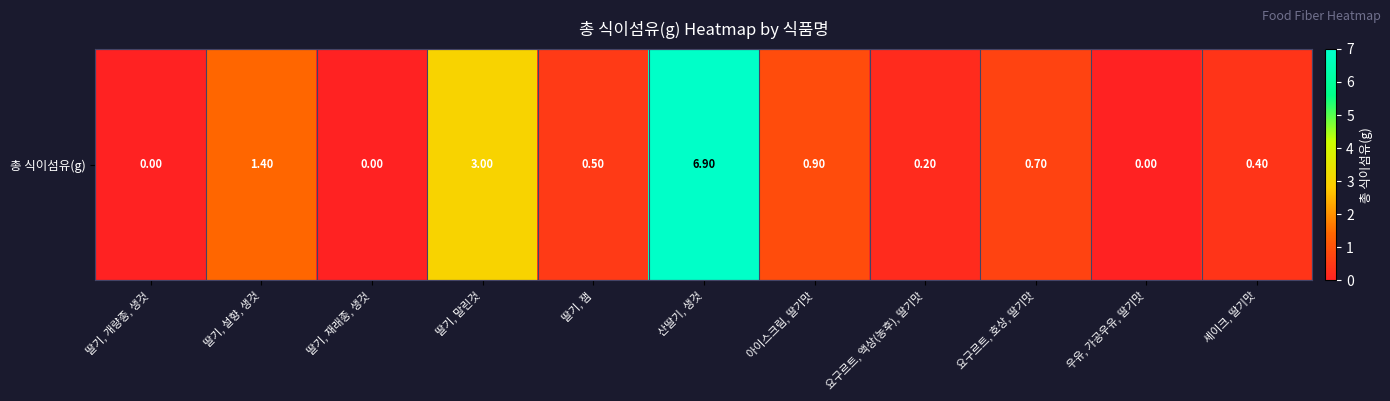

How many distinct data groups are displayed?

1